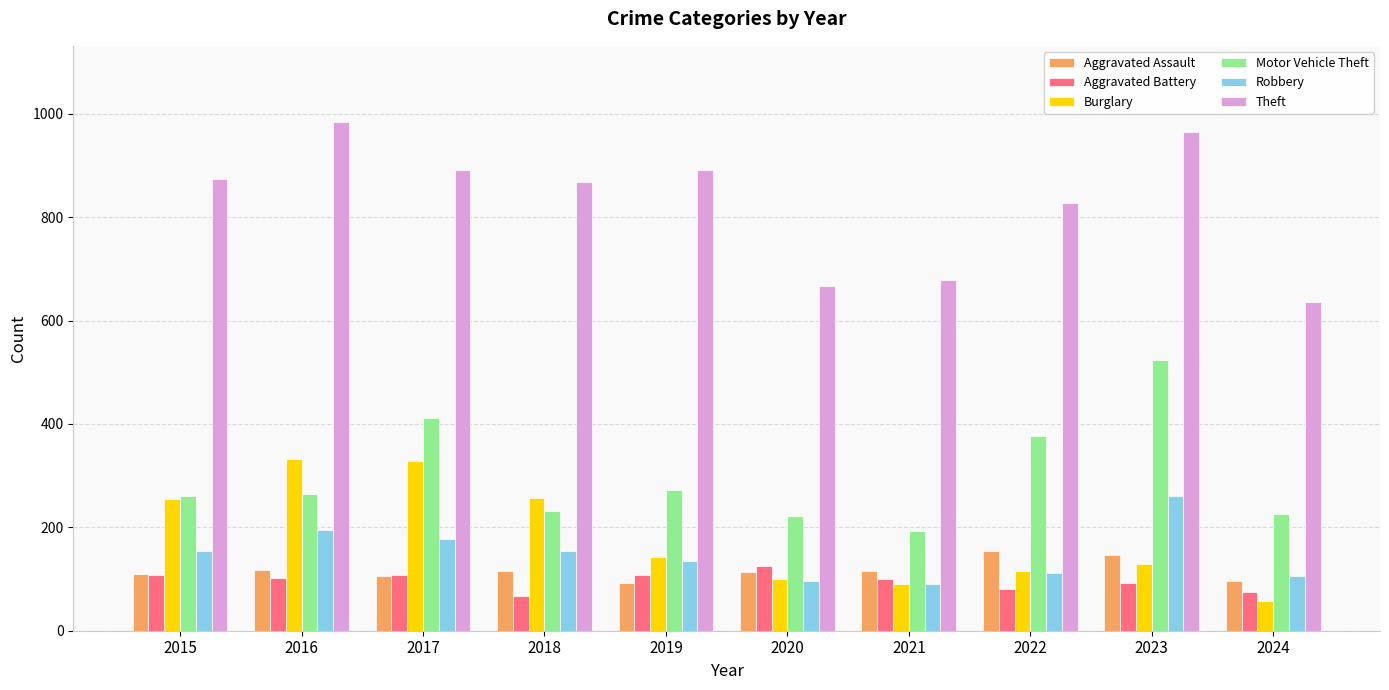

How many bars are there in each group?

6